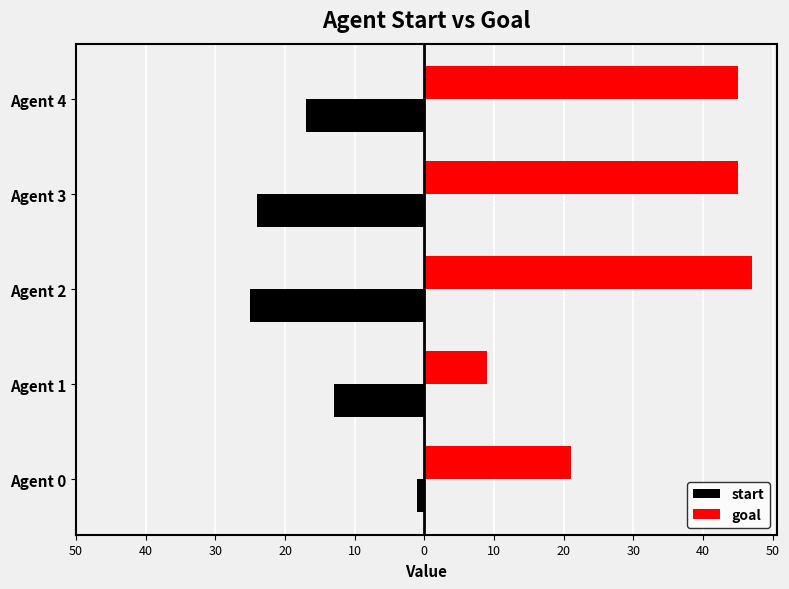

What are all the series names shown in the legend?

start, goal